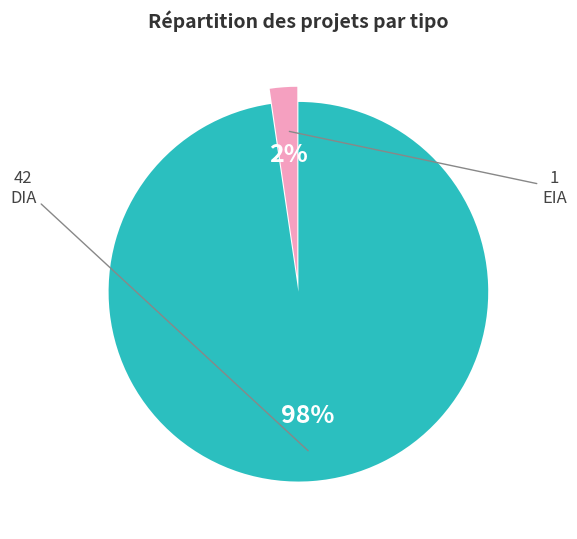

Does any single category account for the majority?

Yes